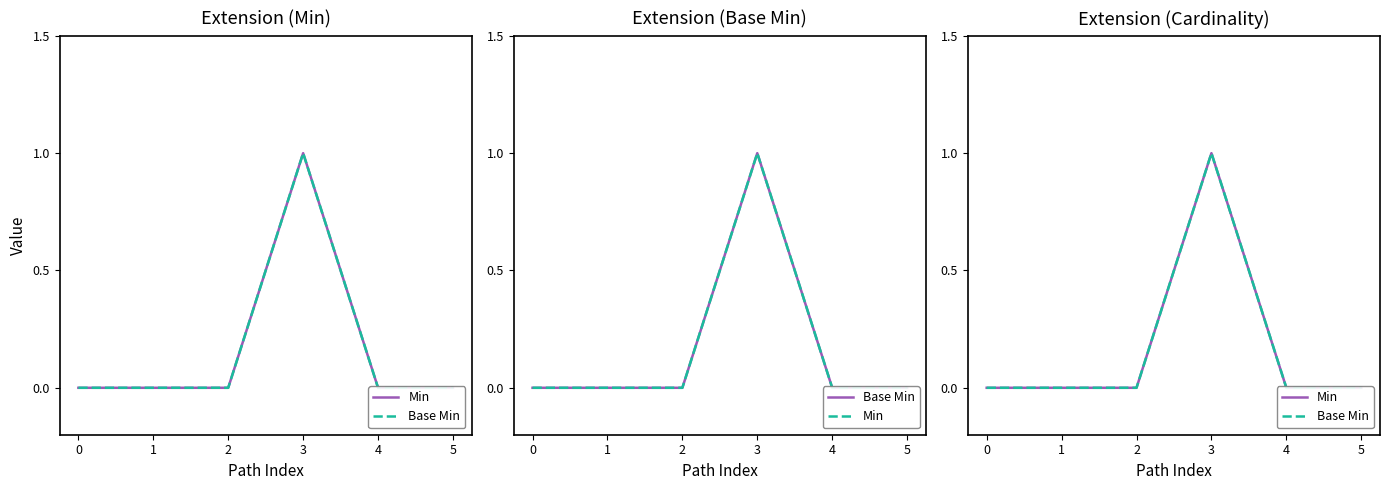

True or false: Min and Base Min cross at least once.

False